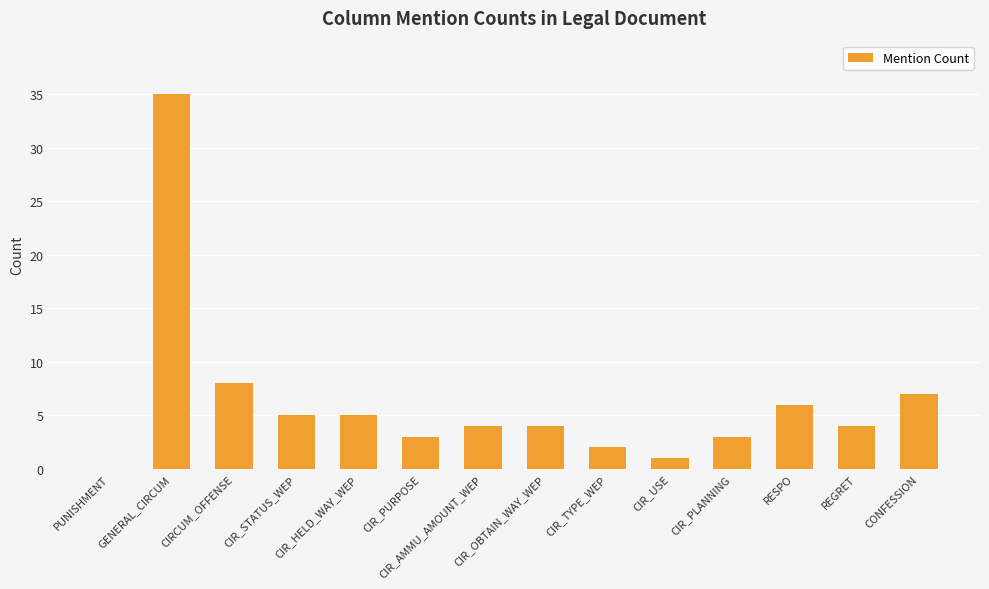

How many values are above zero?

13